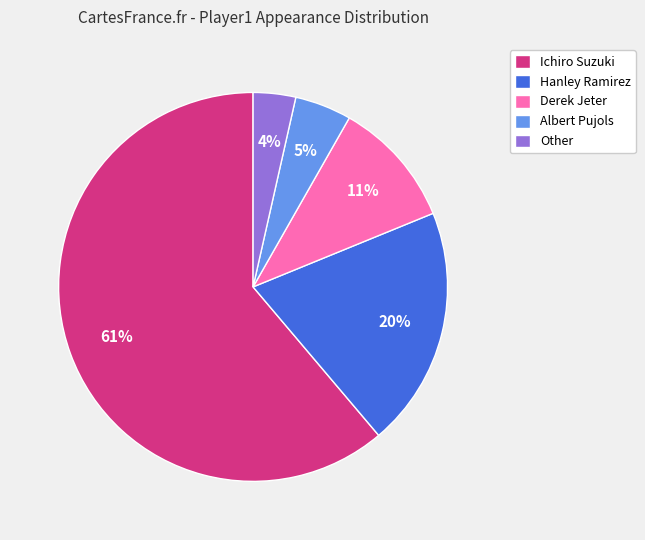

Which slice is the smallest?

Other